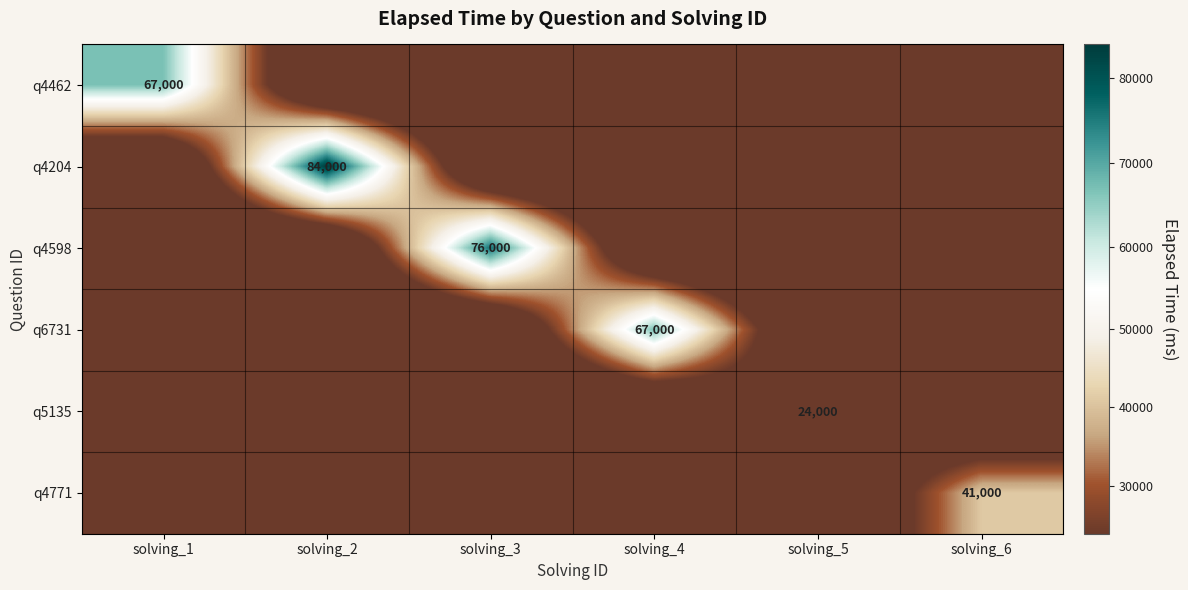

What is the total value across all series at solving_3?

76000